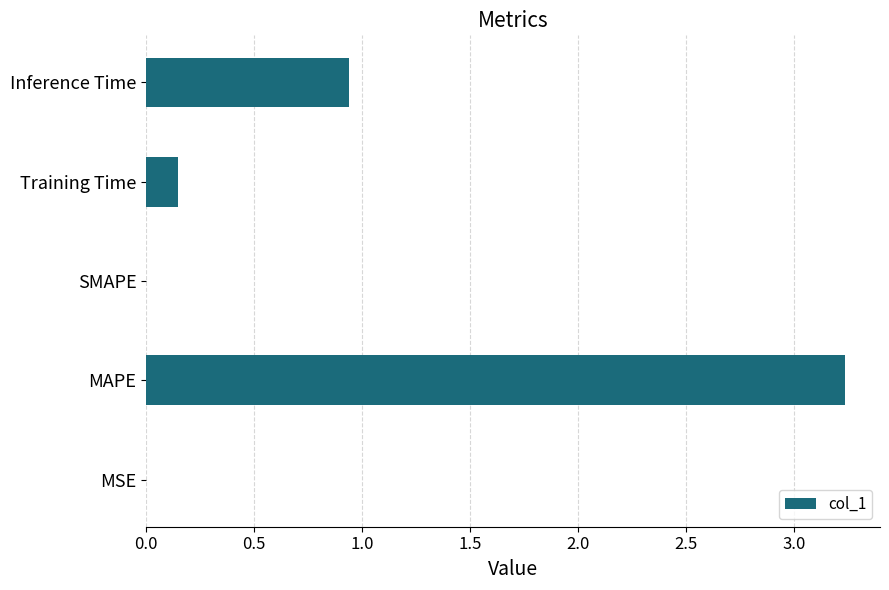

Where is the data nearest to the value 1?

Inference Time